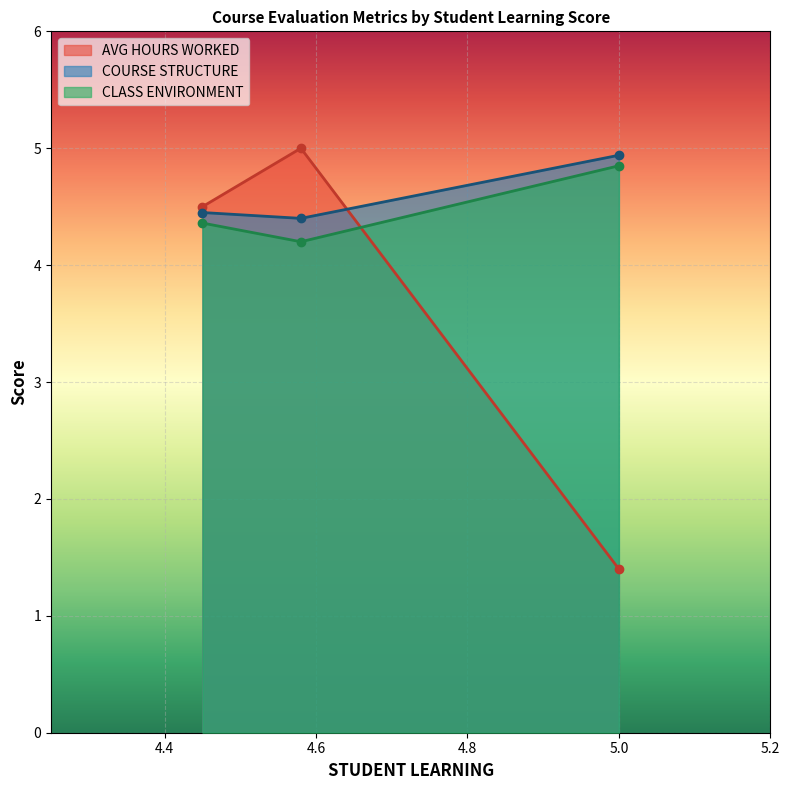

What is the value of the AVG HOURS WORKED point at the 2nd from the left?

5.0